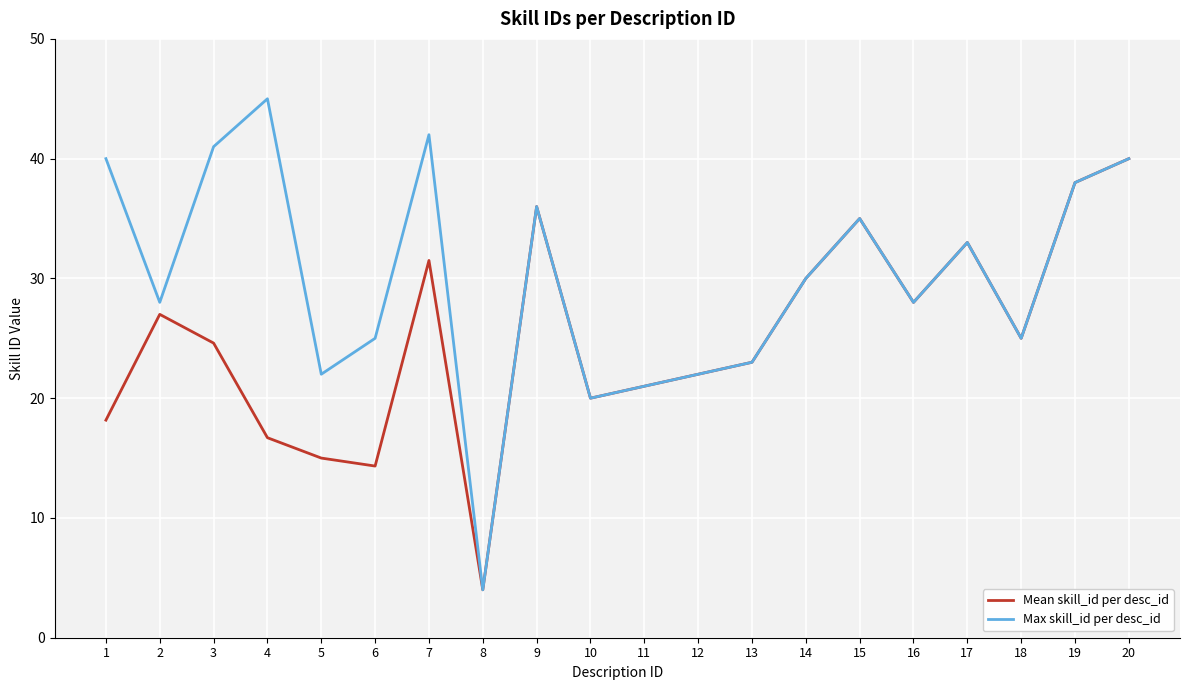

True or false: Max skill_id per desc_id has more than 1 interior local peaks.

True